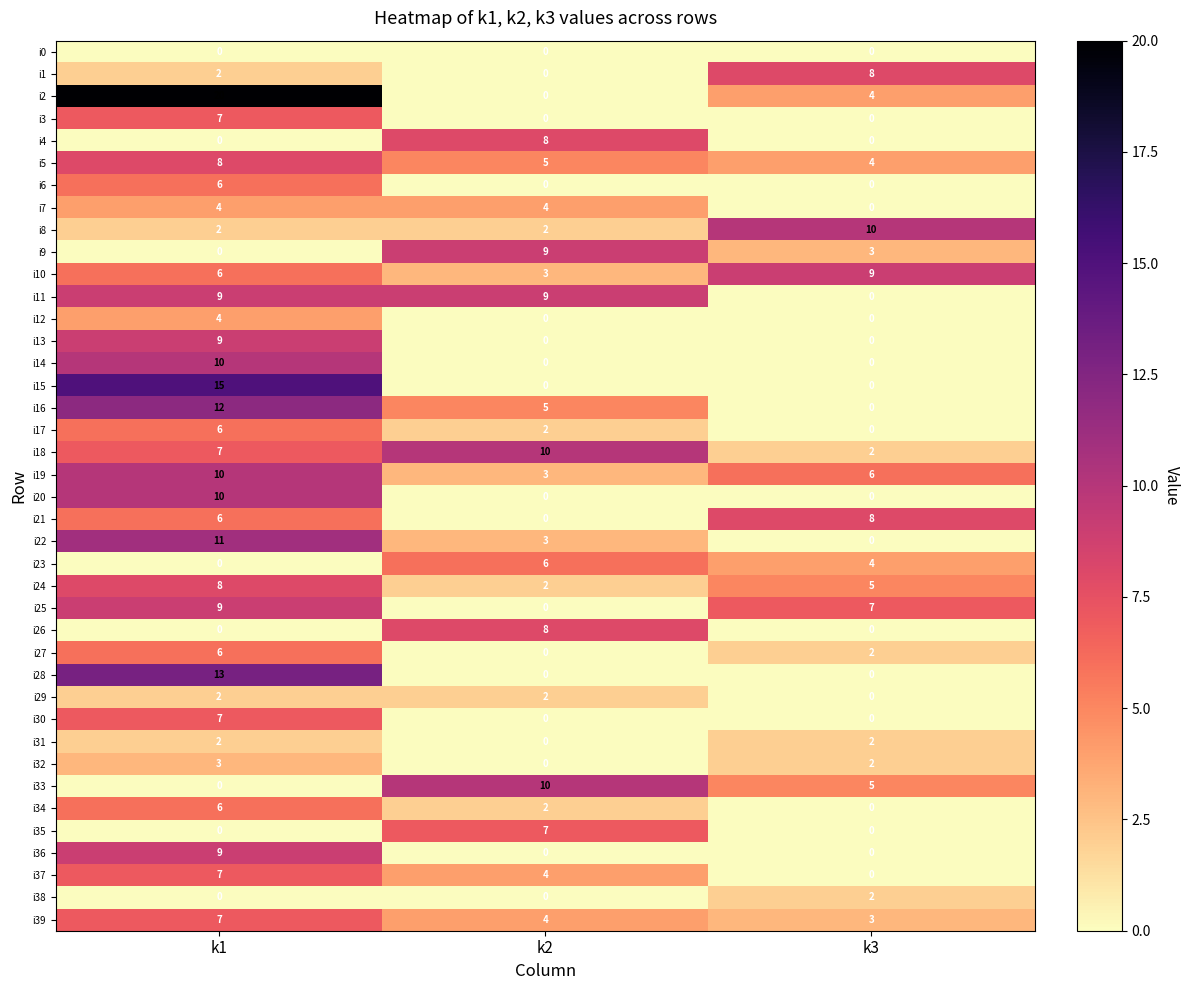

The value of i3 at k1 is 7. True or false?

True